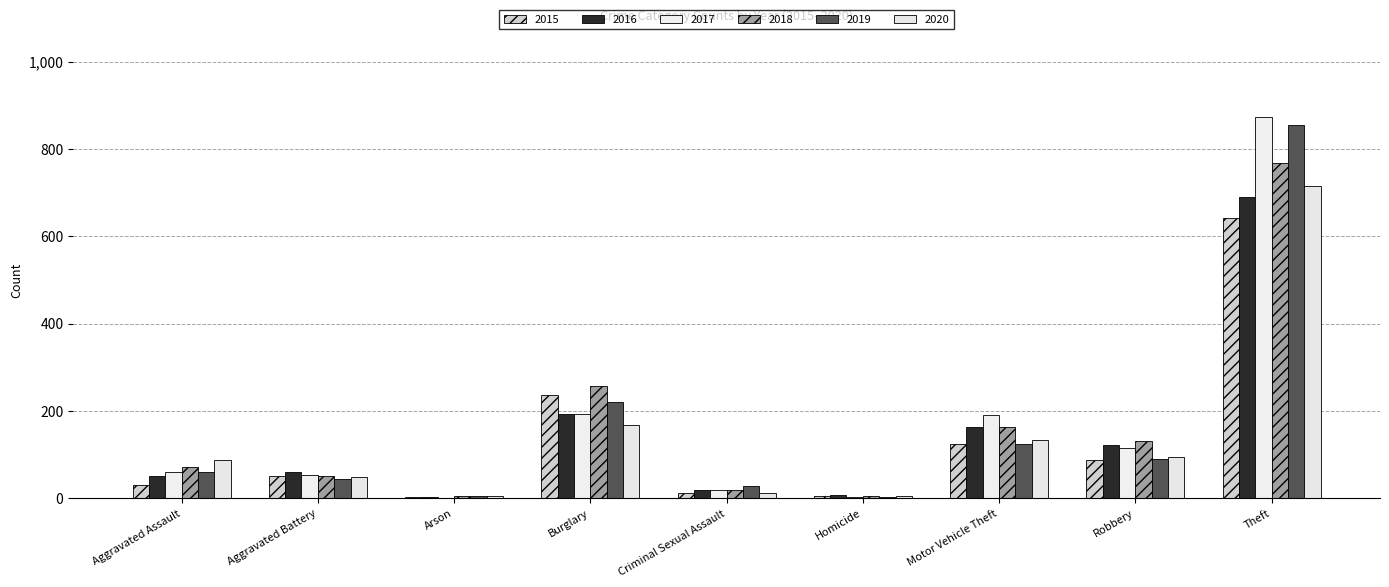

What is the difference between the second highest and minimum values in the 2015 series?

233